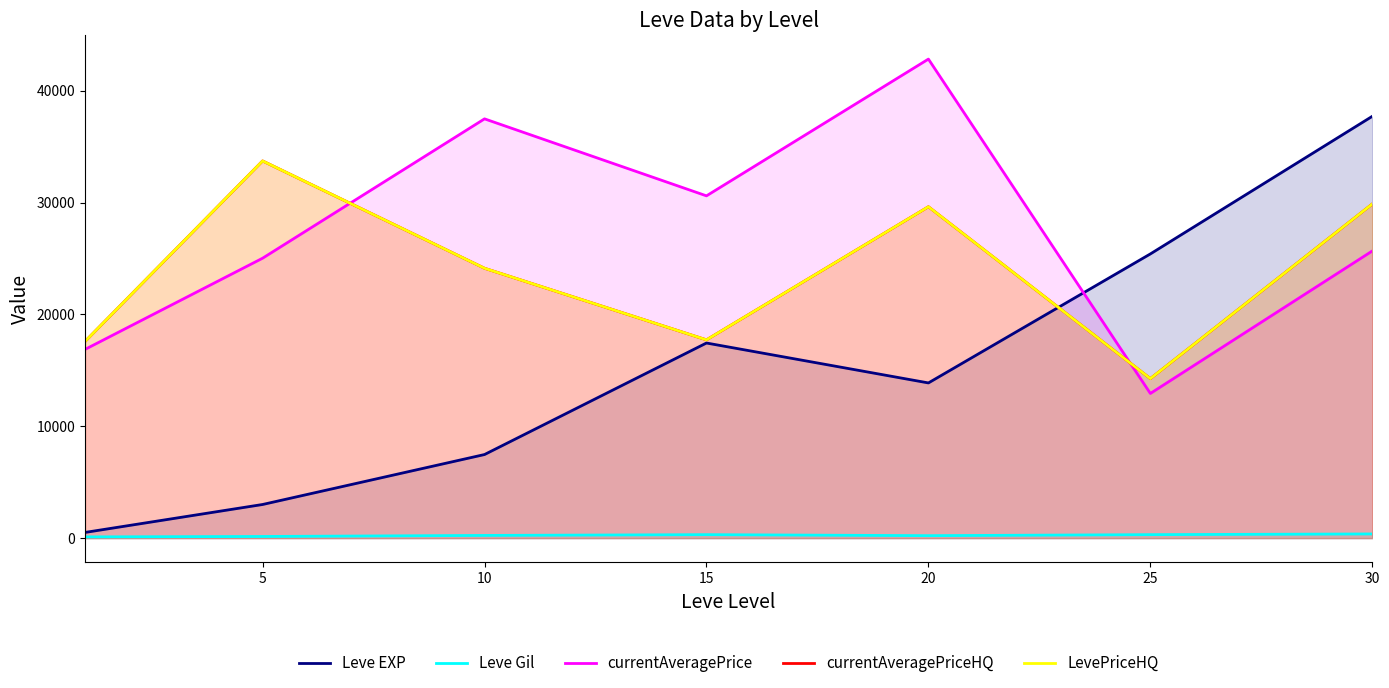

Does the chart have visible grid lines?

No